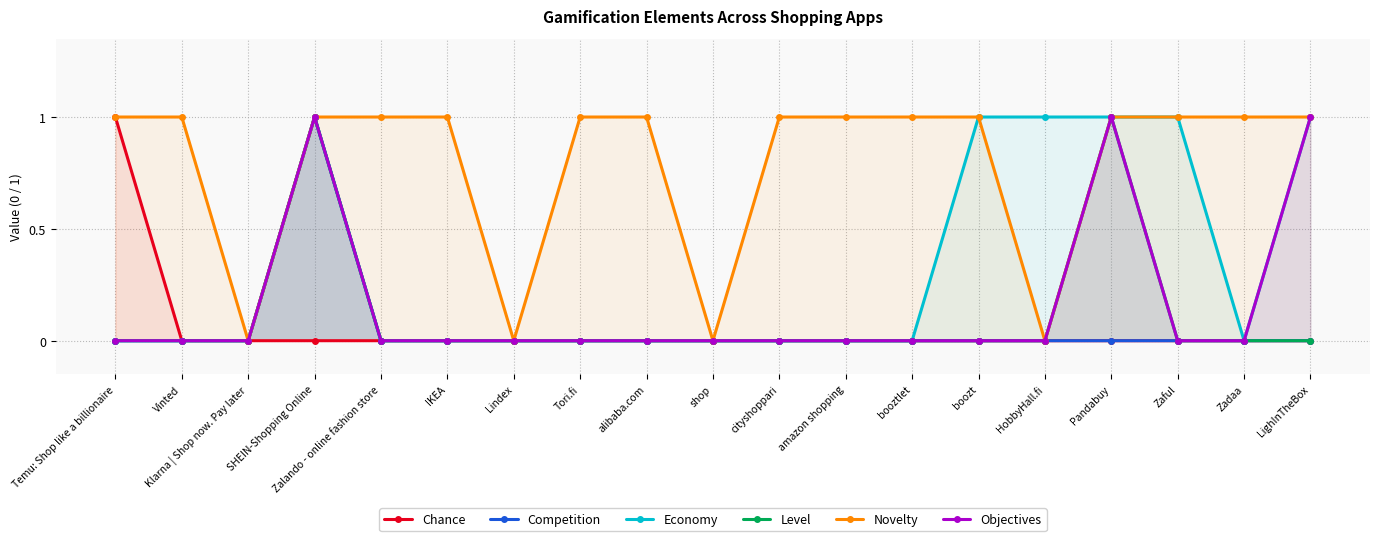

What position from the right is cityshoppari?

9